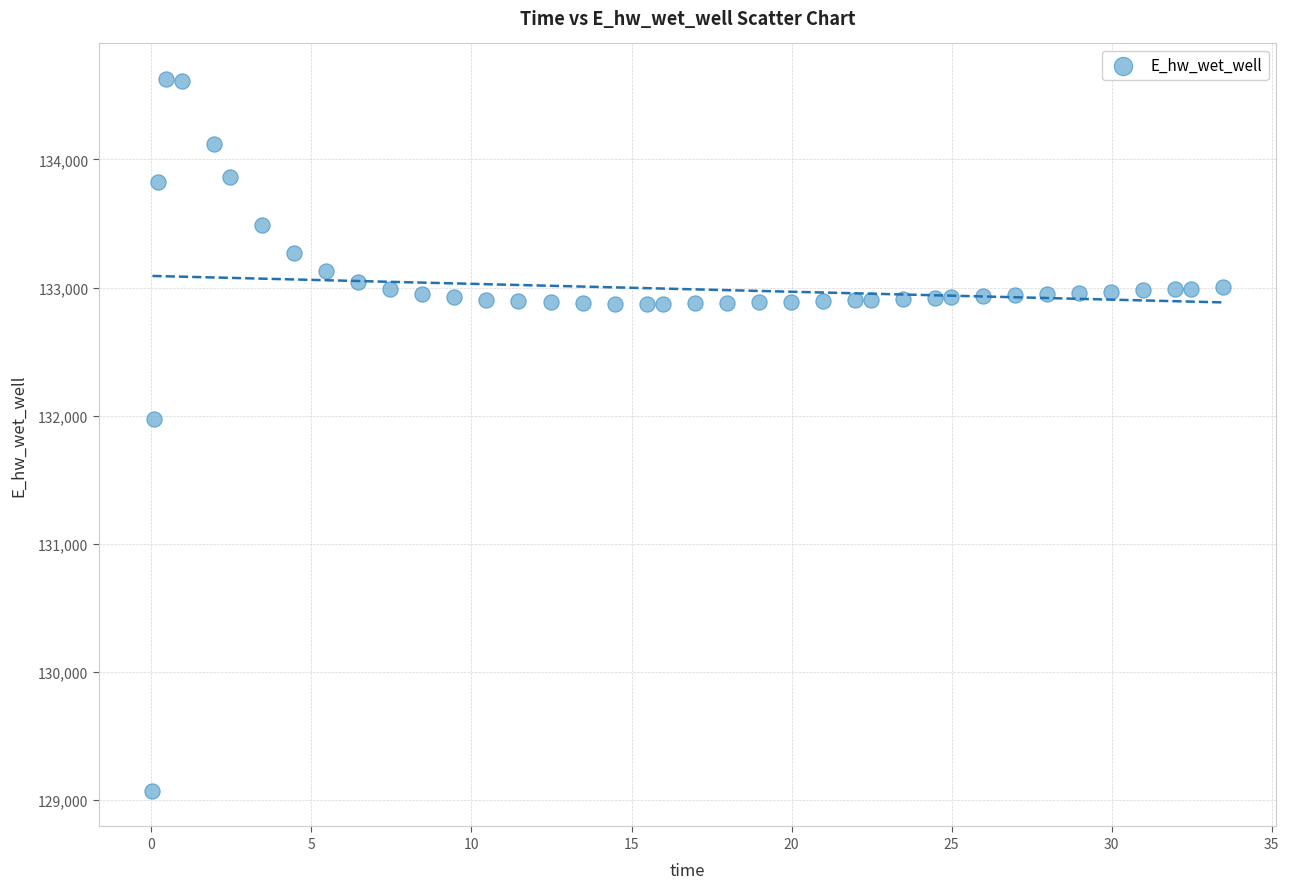

What Y value in the scatter plot is closest to 131849?

131970.0